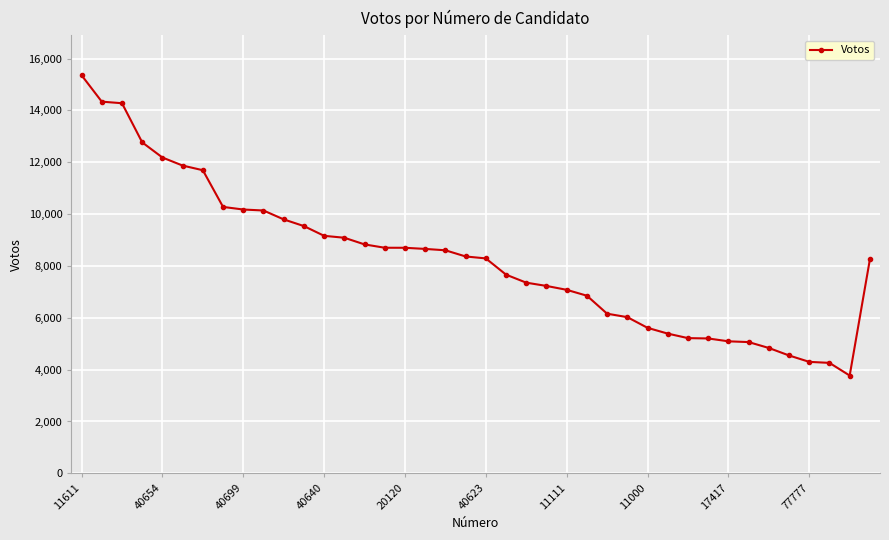

What is the average value?

8268